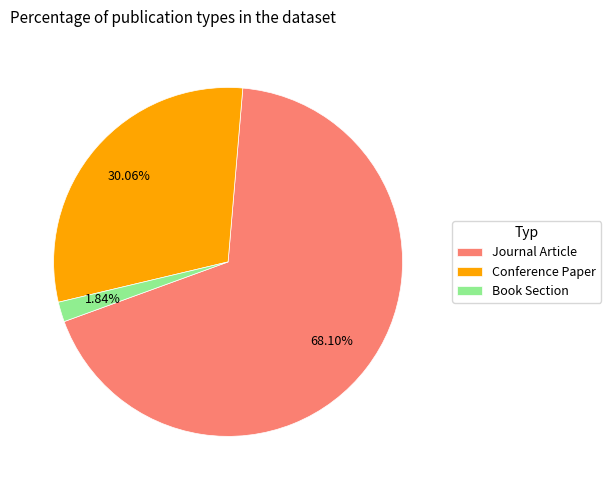

Does any single category account for the majority?

Yes